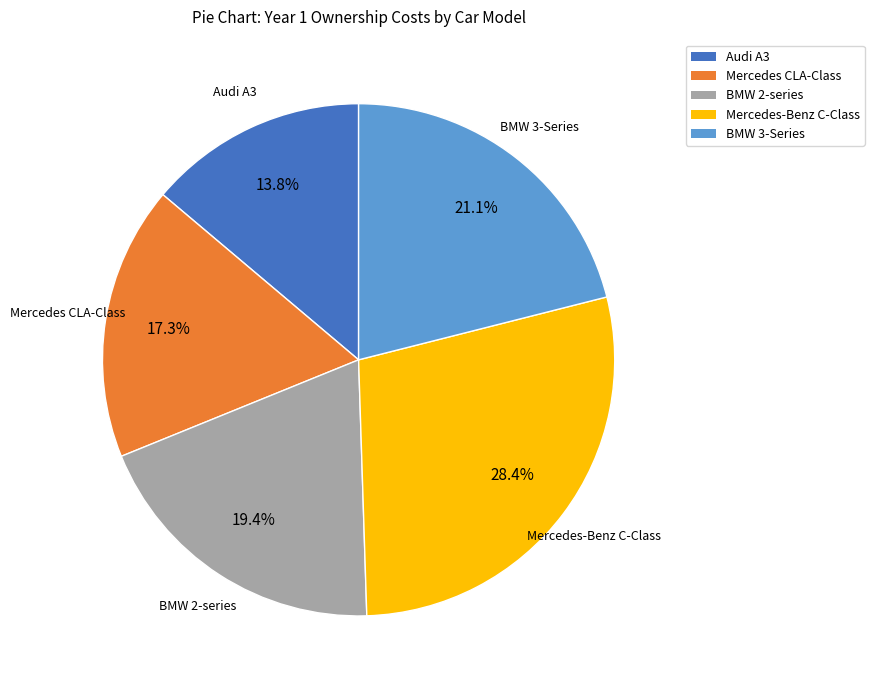

The BMW 2-series slice represents 6% of the pie. True or false?

False